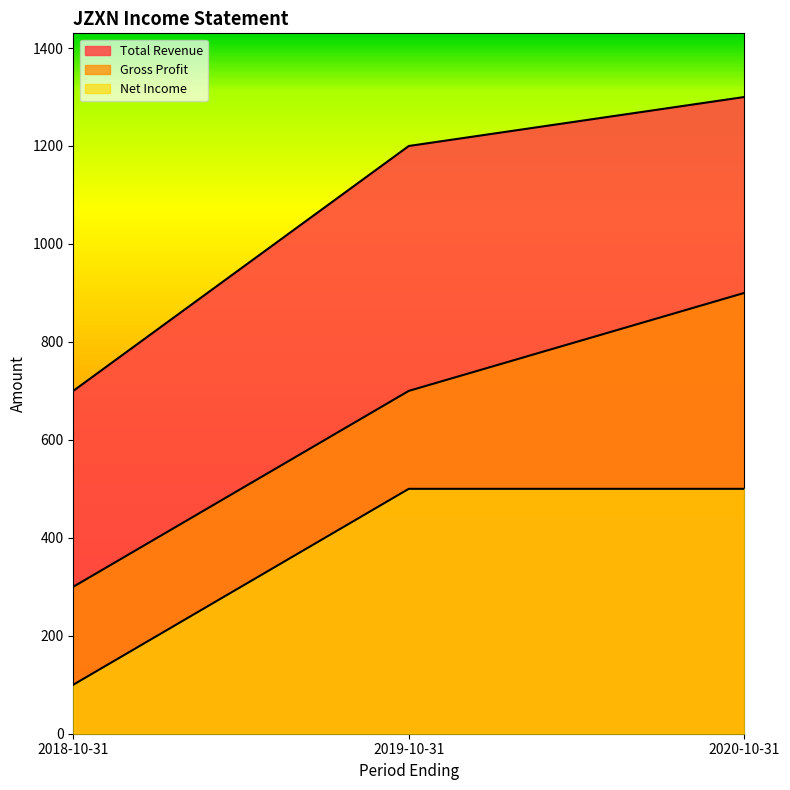

Where is Total Revenue nearest to the value 1000?

2019-10-31